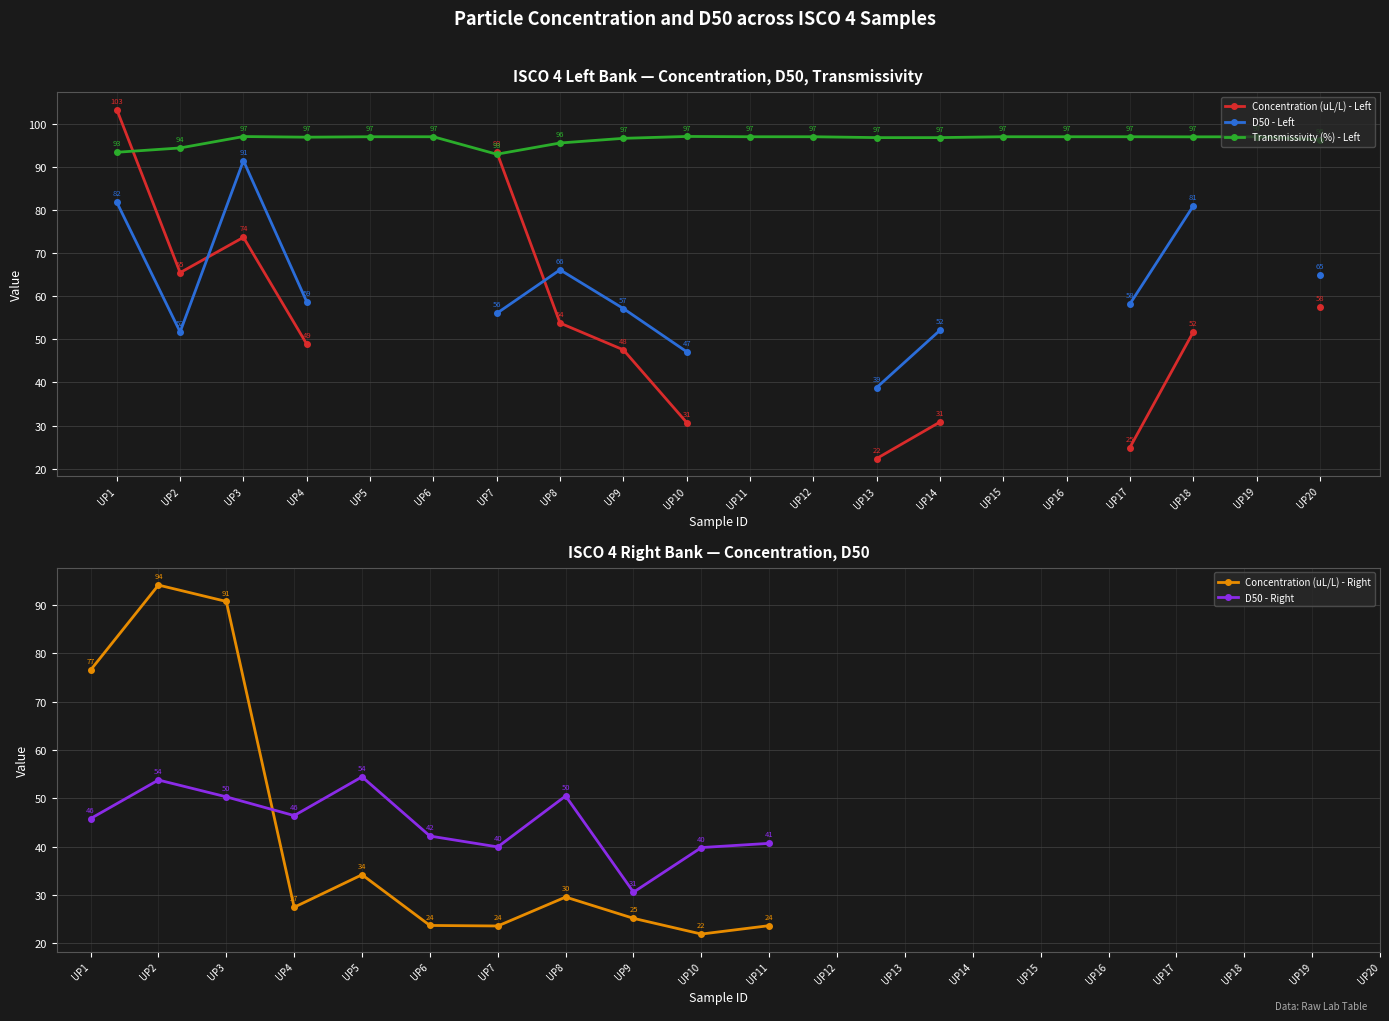

In Transmissivity (%) - Left, how many points are higher than both neighbors (excluding endpoints)?

3